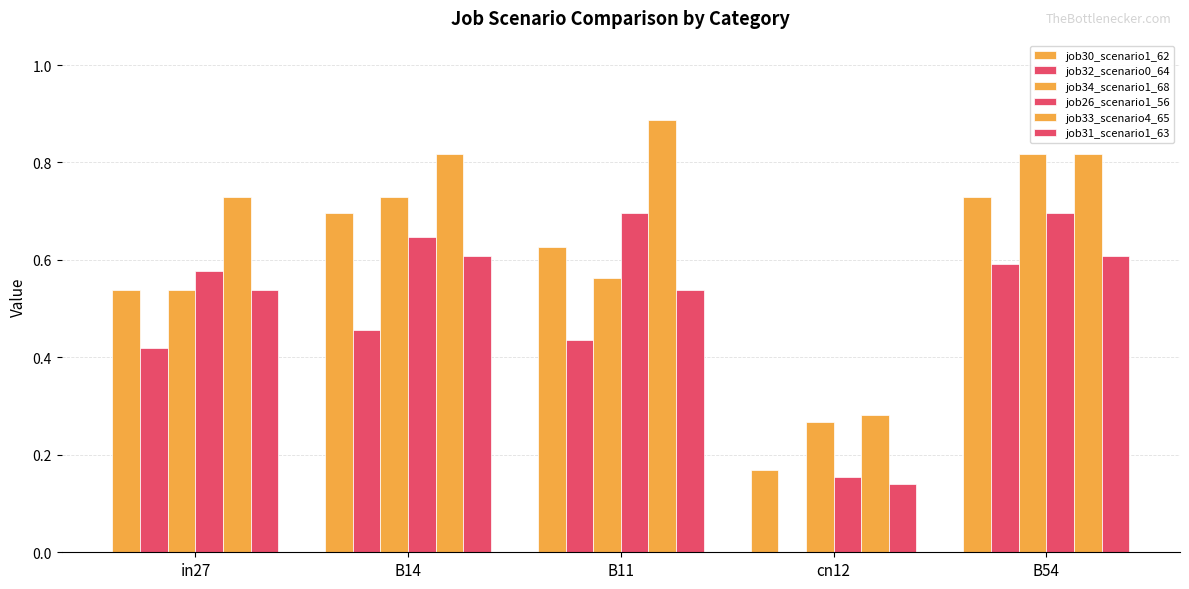

Between cn12 and B11, which is larger?

B11